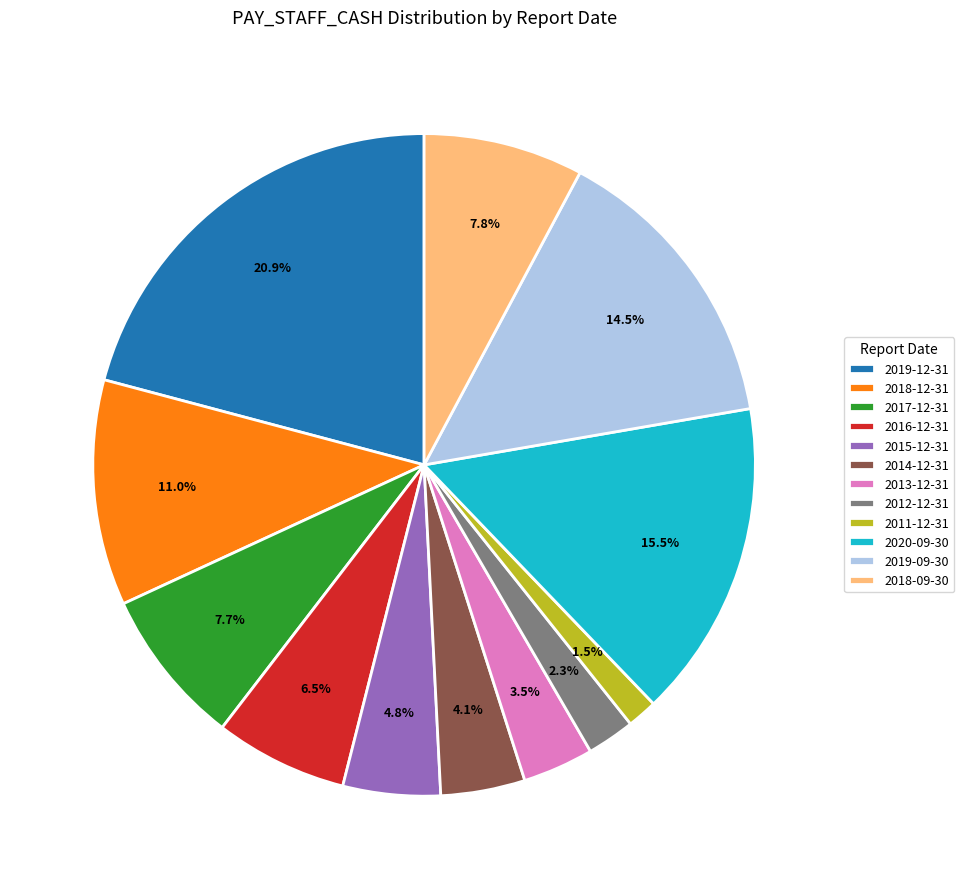

What percentage is the 2015-12-31 slice, to the nearest percent?

5%